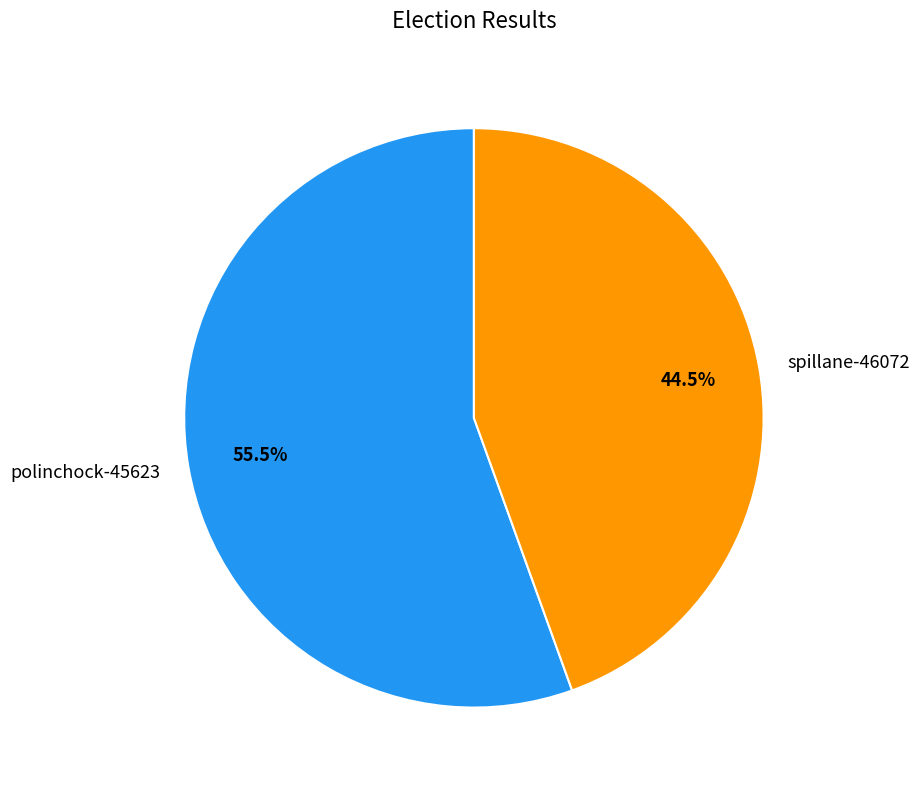

Which slice represents more than half of the pie?

polinchock-45623